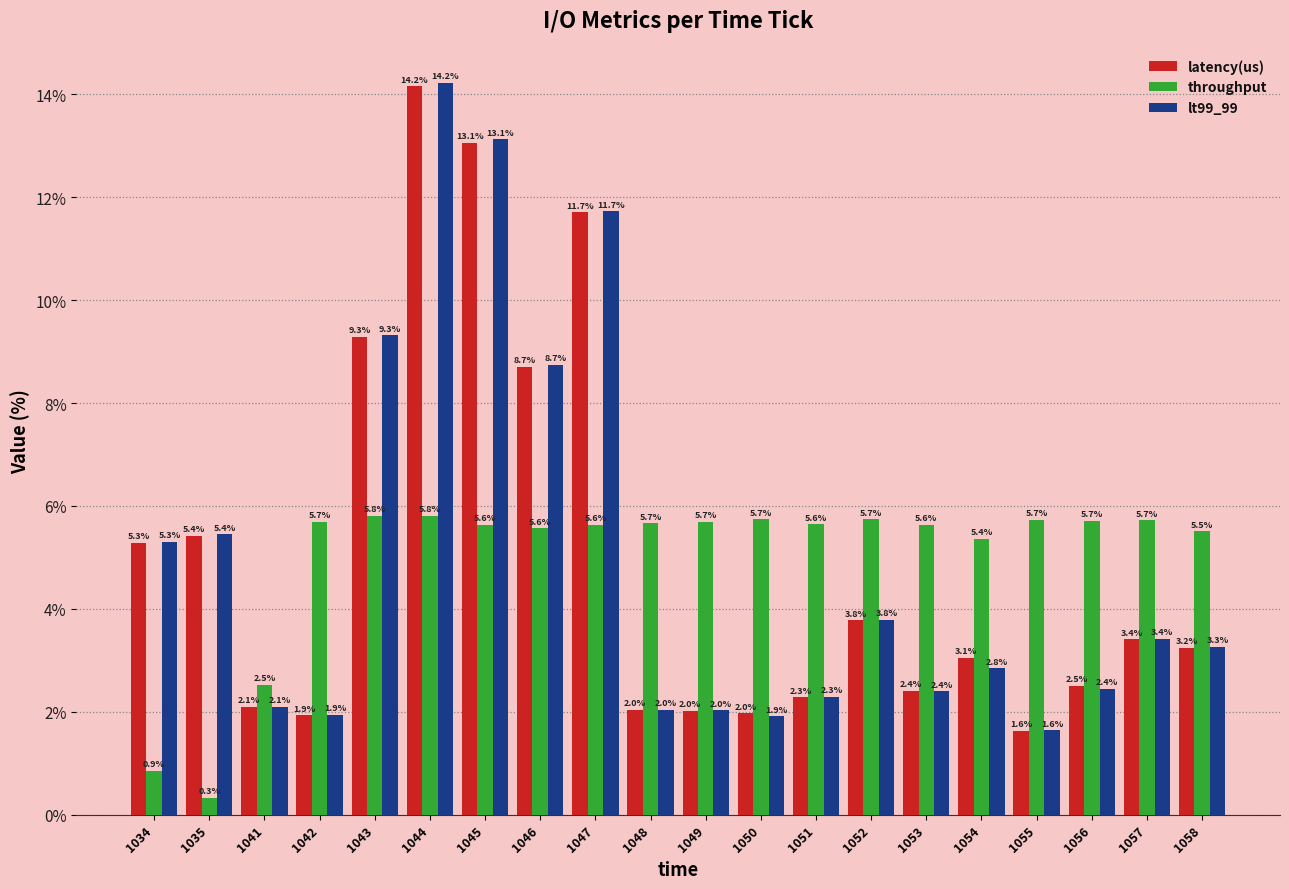

Which label corresponds to the smallest value in the chart?

1035